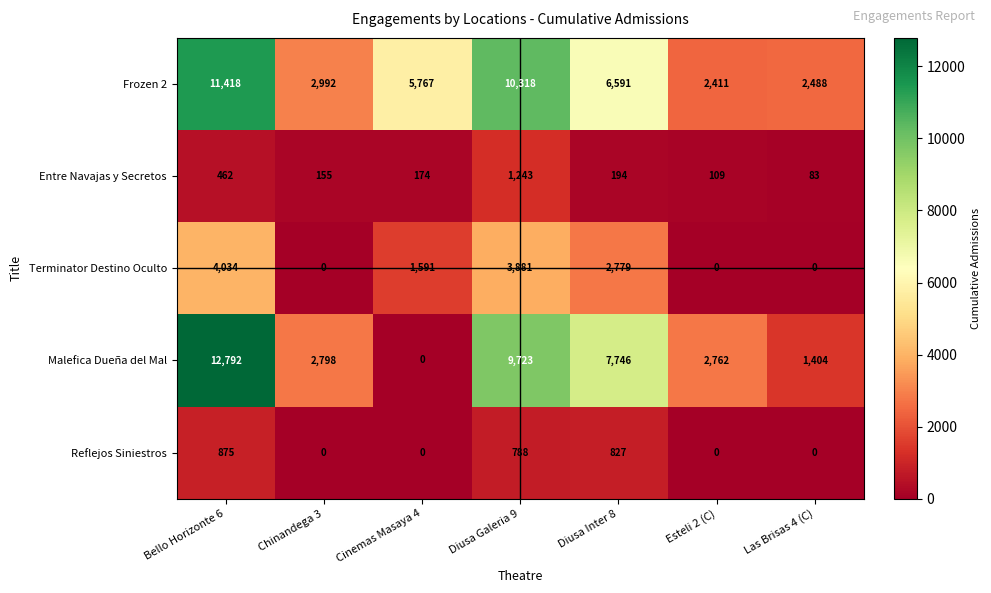

At which category is the sum across all series the highest?

Bello Horizonte 6